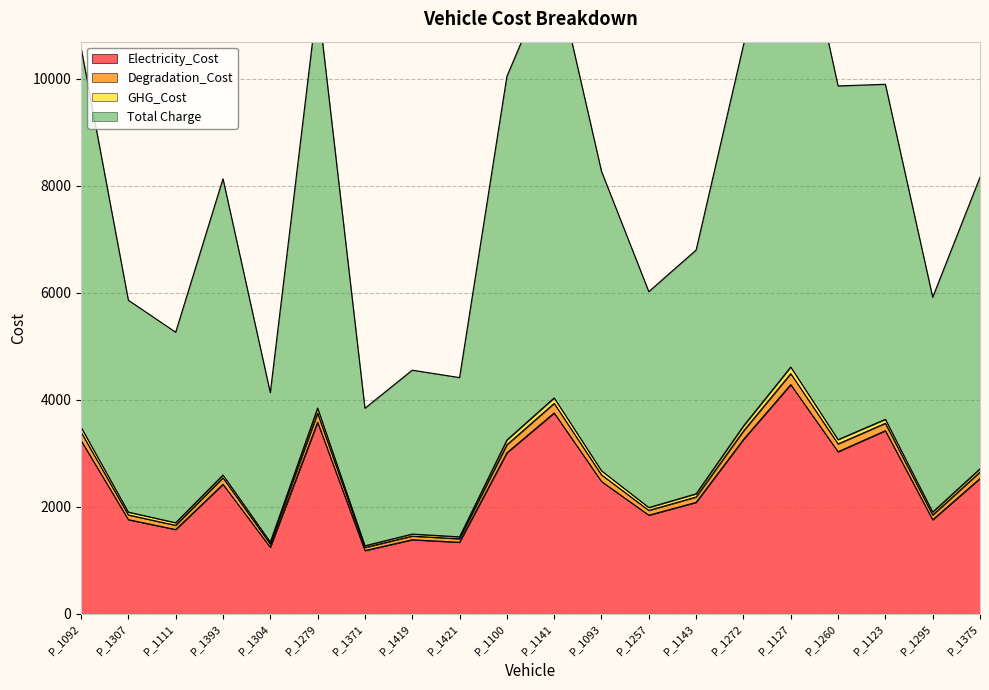

What is the difference between the maximum and minimum values in the Electricity_Cost series?

3100.6